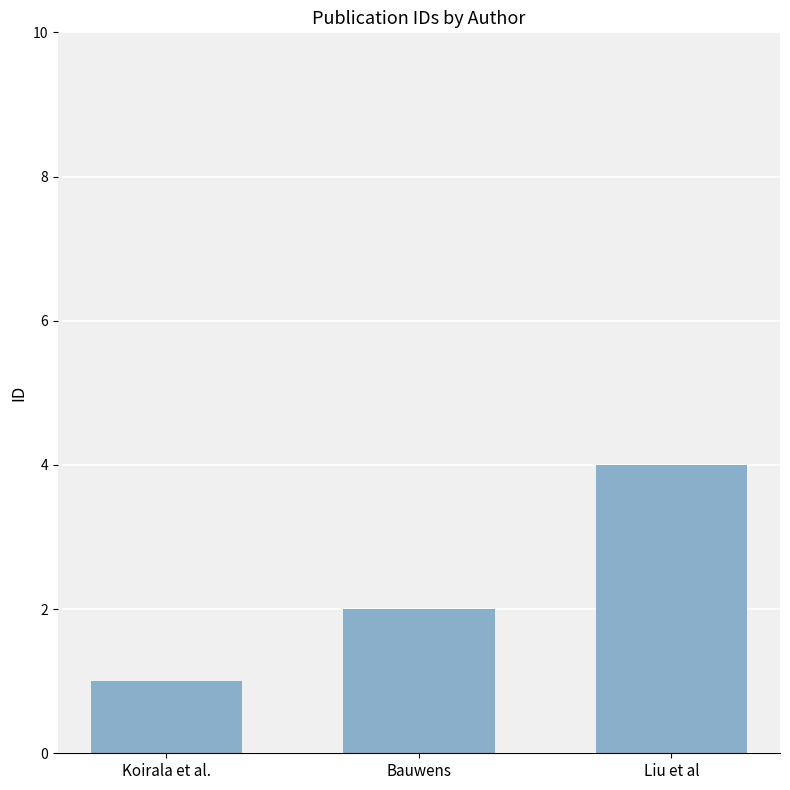

Are the bars horizontal?

No